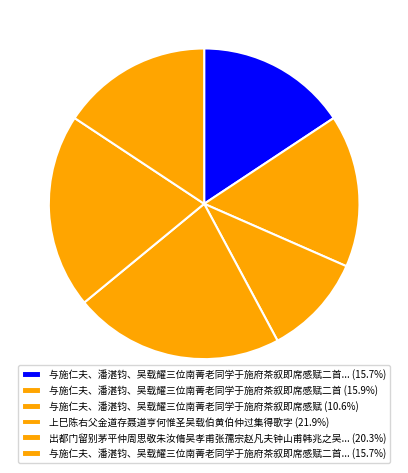

Count the number of slices in the pie.

6